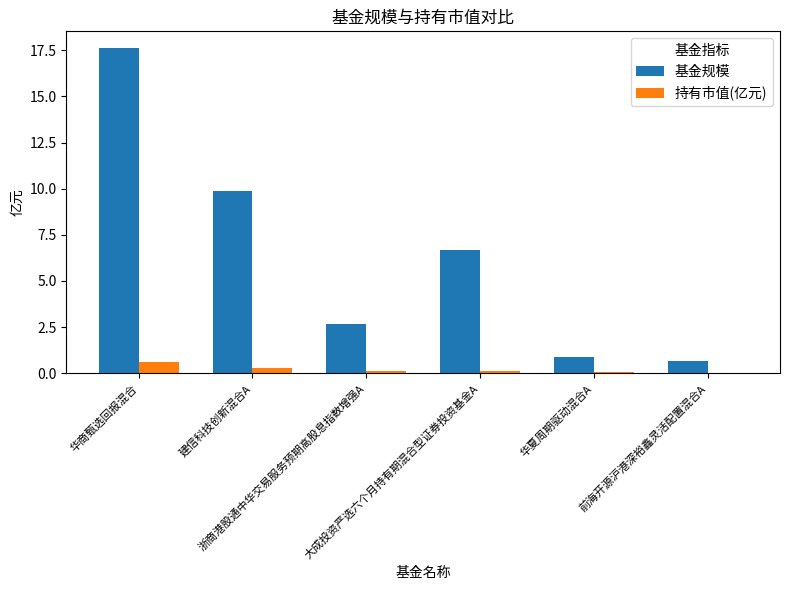

Where is 基金规模 nearest to the value 9?

建信科技创新混合A